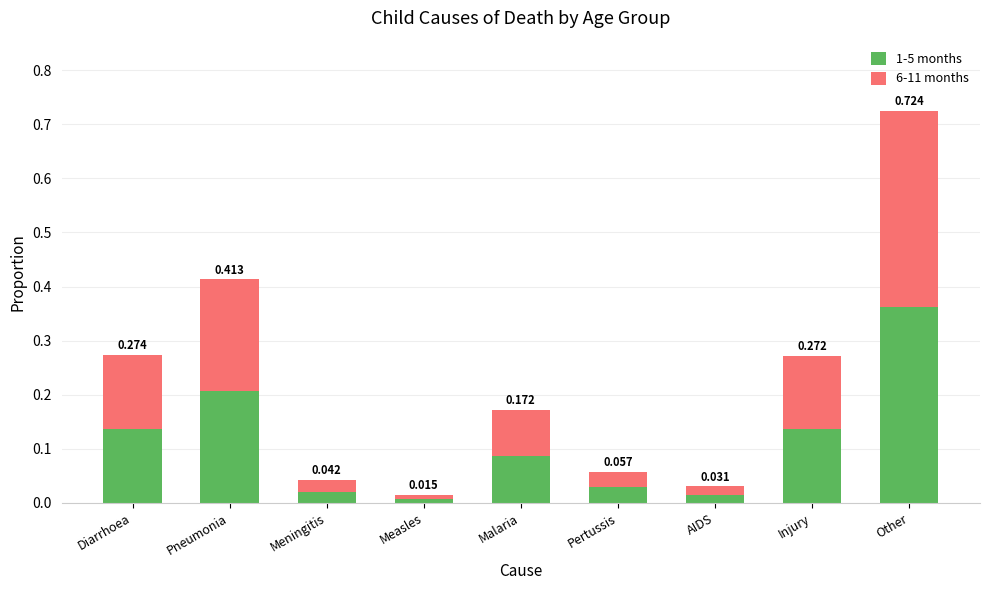

At which label does 1-5 months reach its peak?

Other